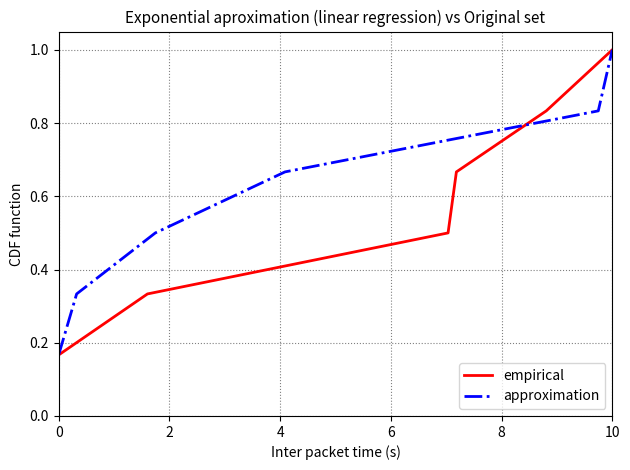

How many lines are shown in the chart?

2